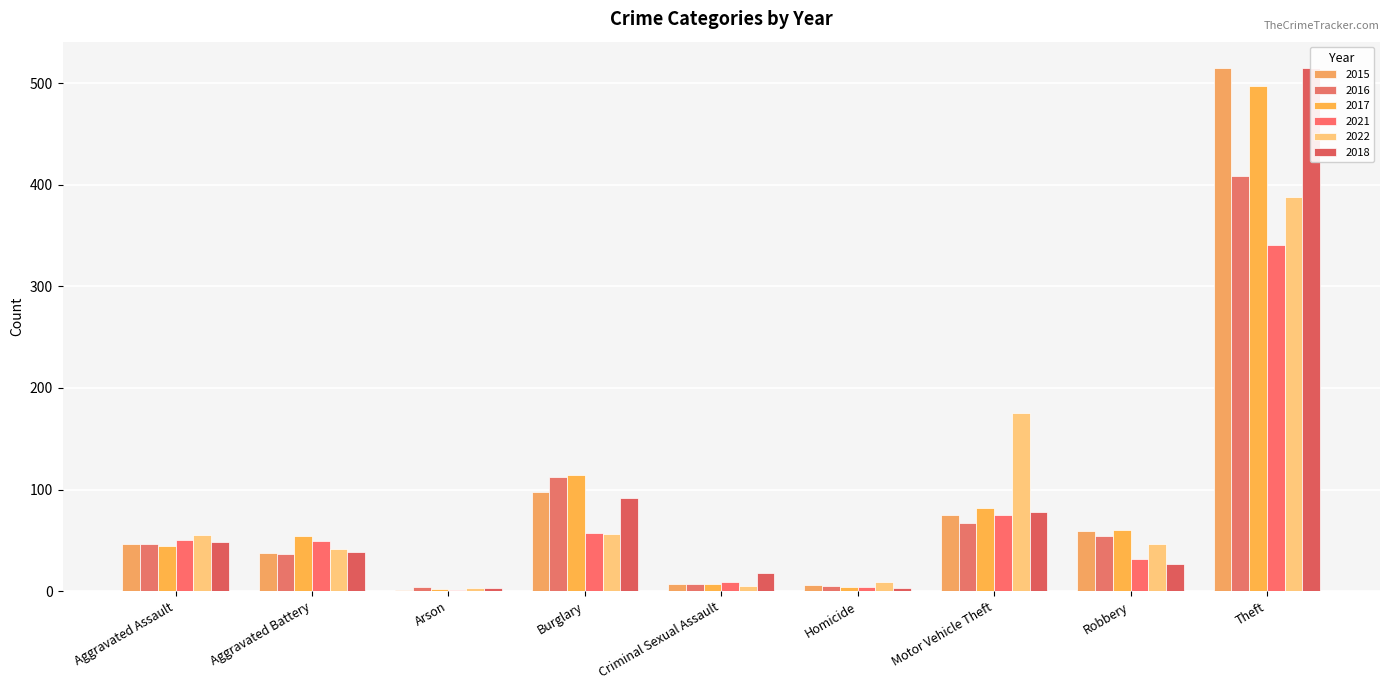

Which category has the lowest value in the 2017 series?

Arson